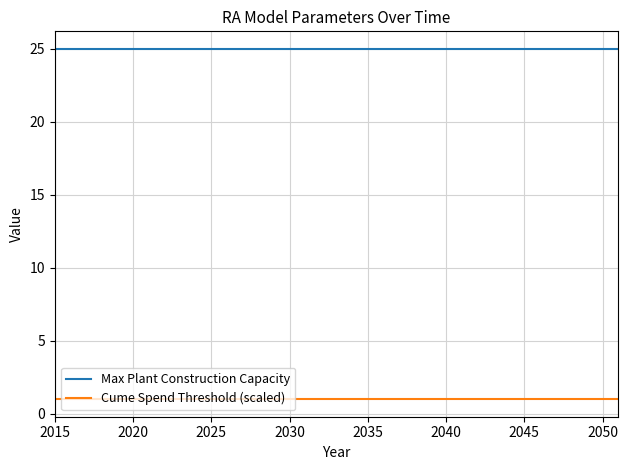

List the series in order of their overall mean, highest first.

Max Plant Construction Capacity, Cume Spend Threshold (scaled)